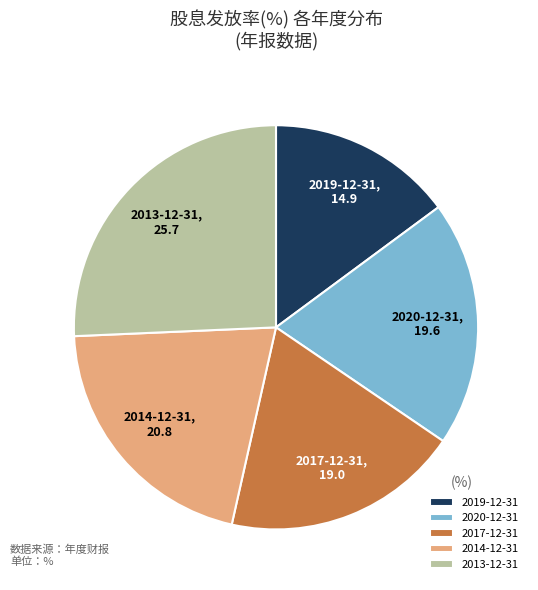

What is the smallest slice in the pie chart?

2019-12-31